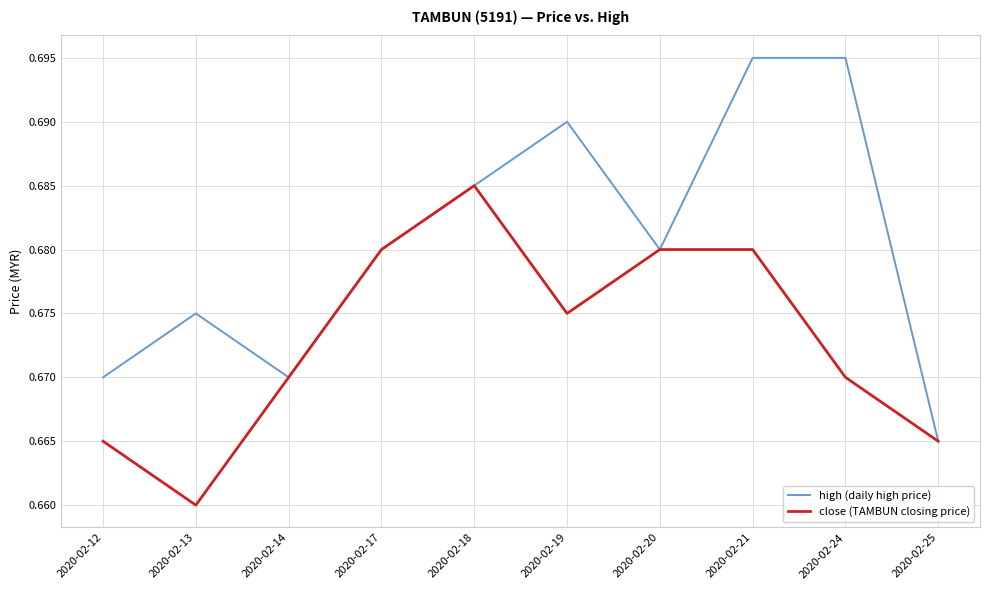

Does the chart have visible grid lines?

Yes